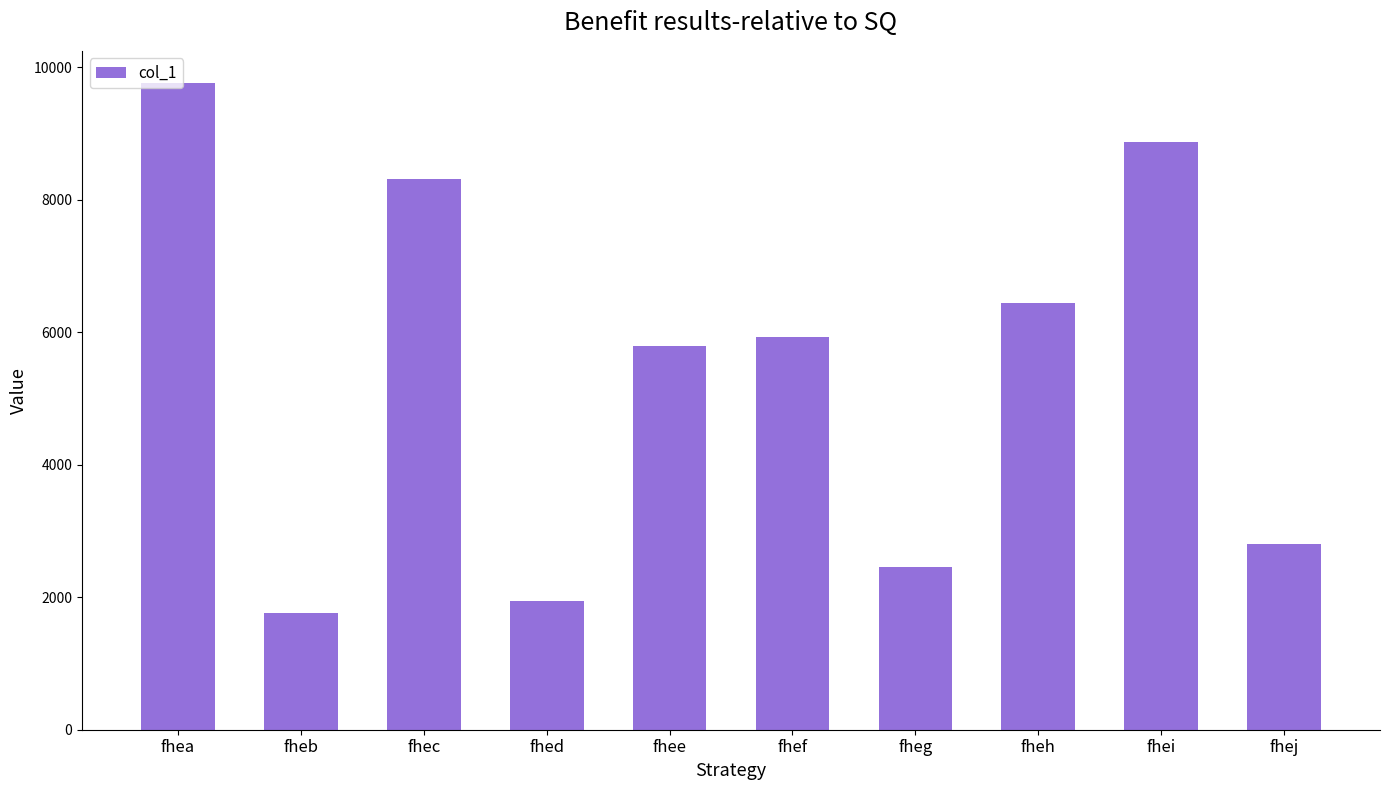

Reading right to left, extract all data points from this chart.

2804	8872	6444	2463	5929	5799	1948	8310	1768	9762